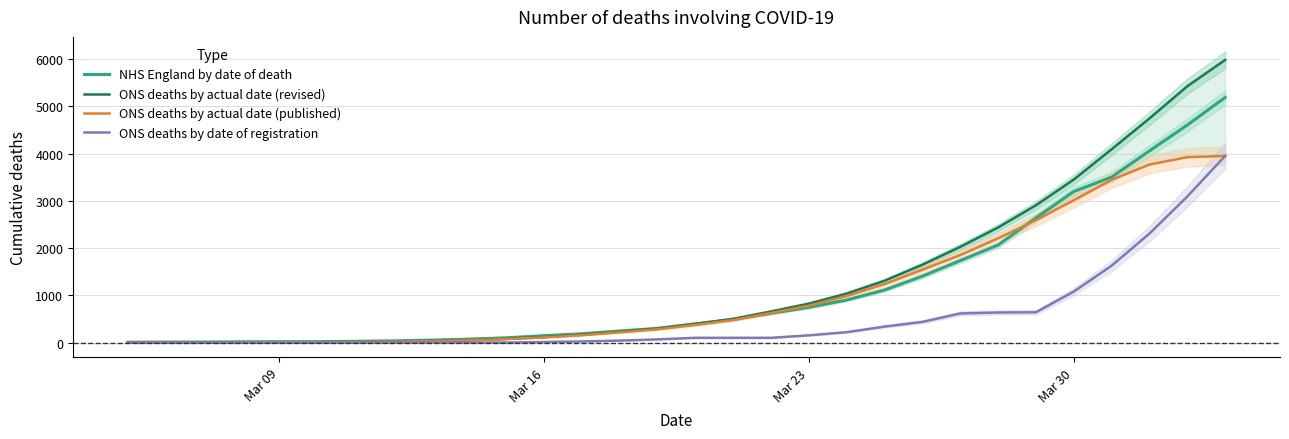

Is the value of NHS England by date of death at 5 greater than the value of ONS deaths by date of registration at 16?

No